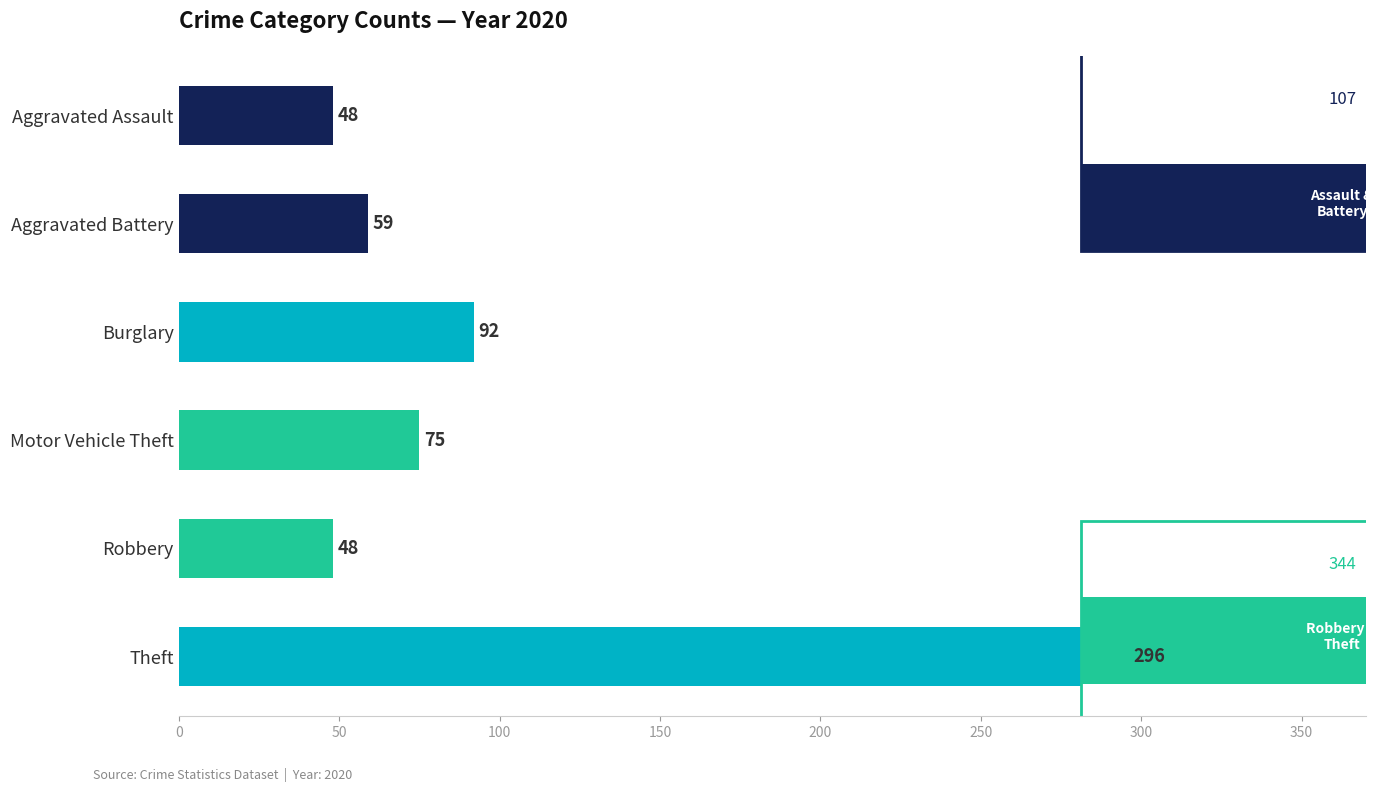

The chart shows a value of 75 at Motor Vehicle Theft. True or false?

True